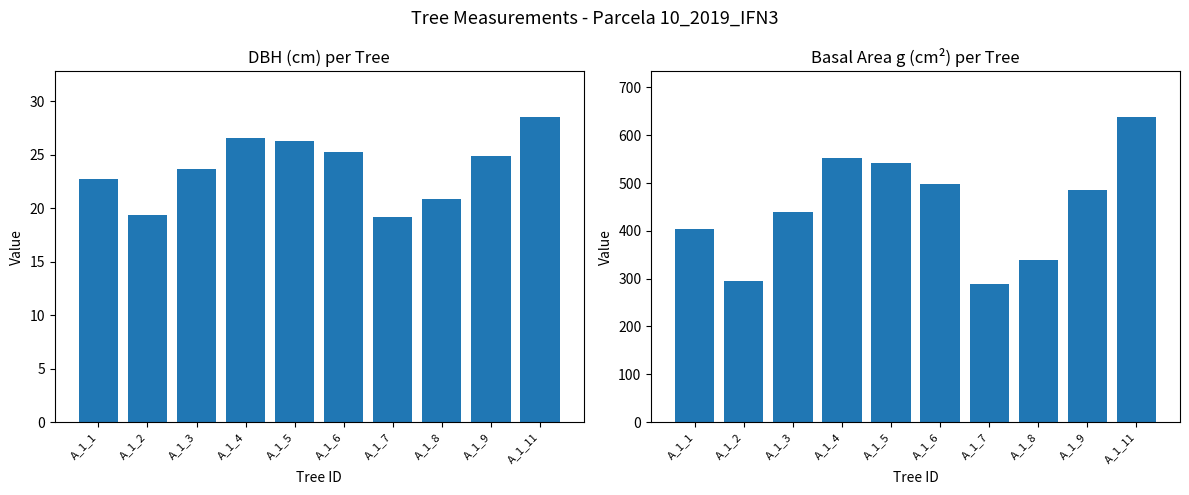

The dbh series shows 24.9 at A_1_9. True or false?

True